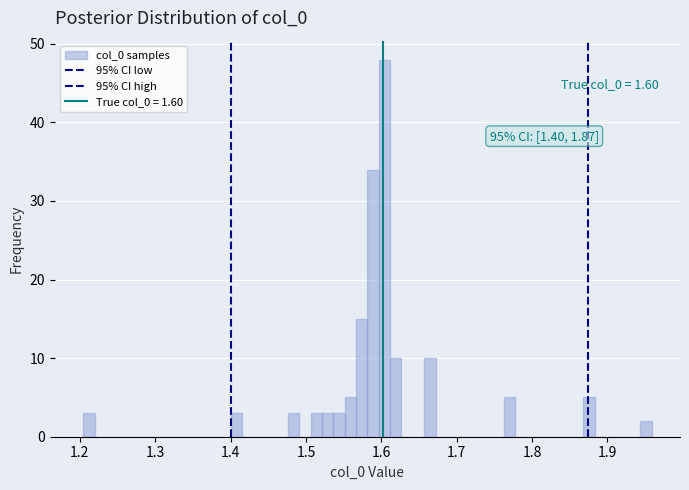

Read against the x-axis, roughly where is the centre of the tallest bar?

1.60